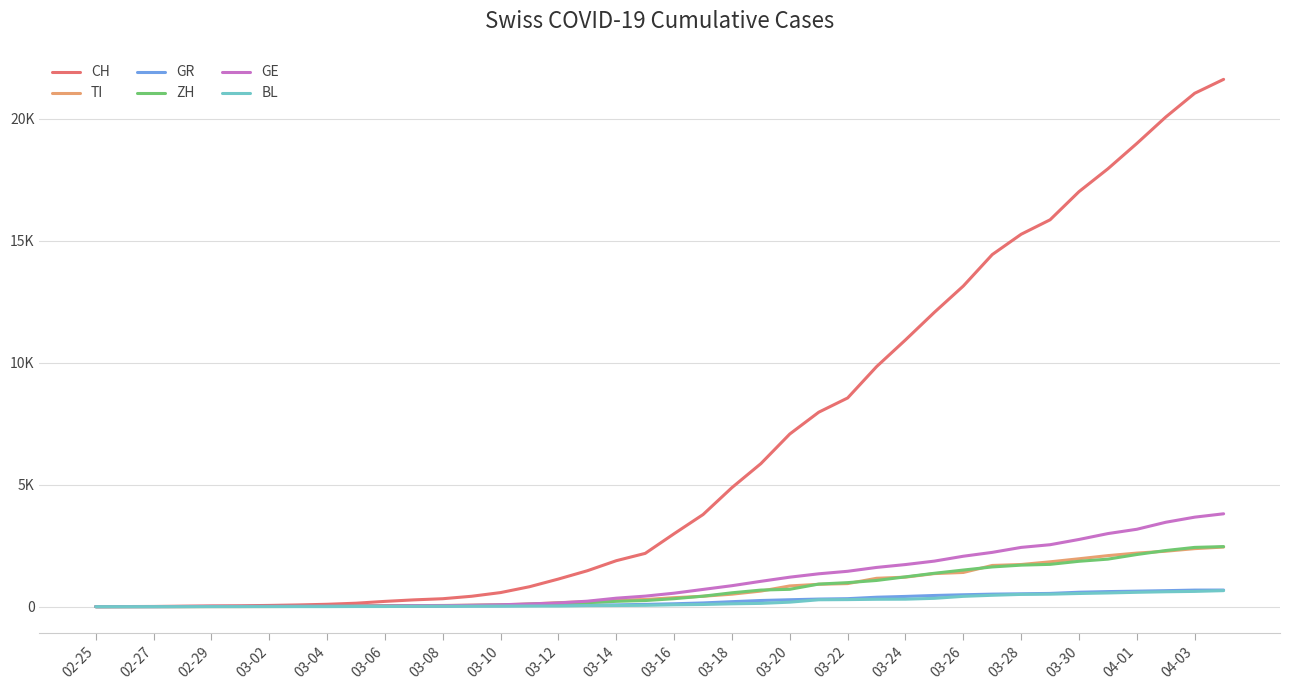

What are all the series names shown in the legend?

CH, TI, GR, ZH, GE, BL